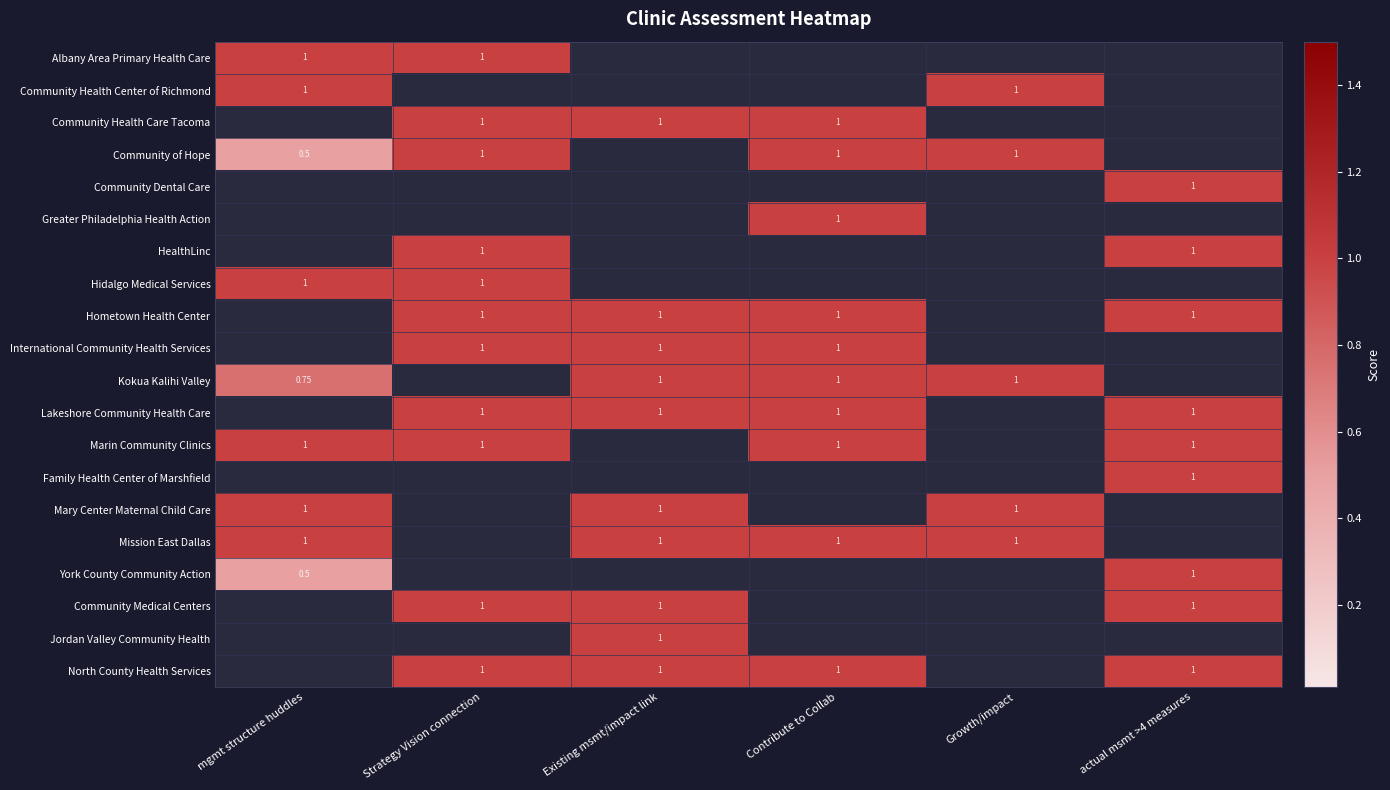

What is the difference between the maximum and minimum values in the Mary Center Maternal Child Care series?

1.0